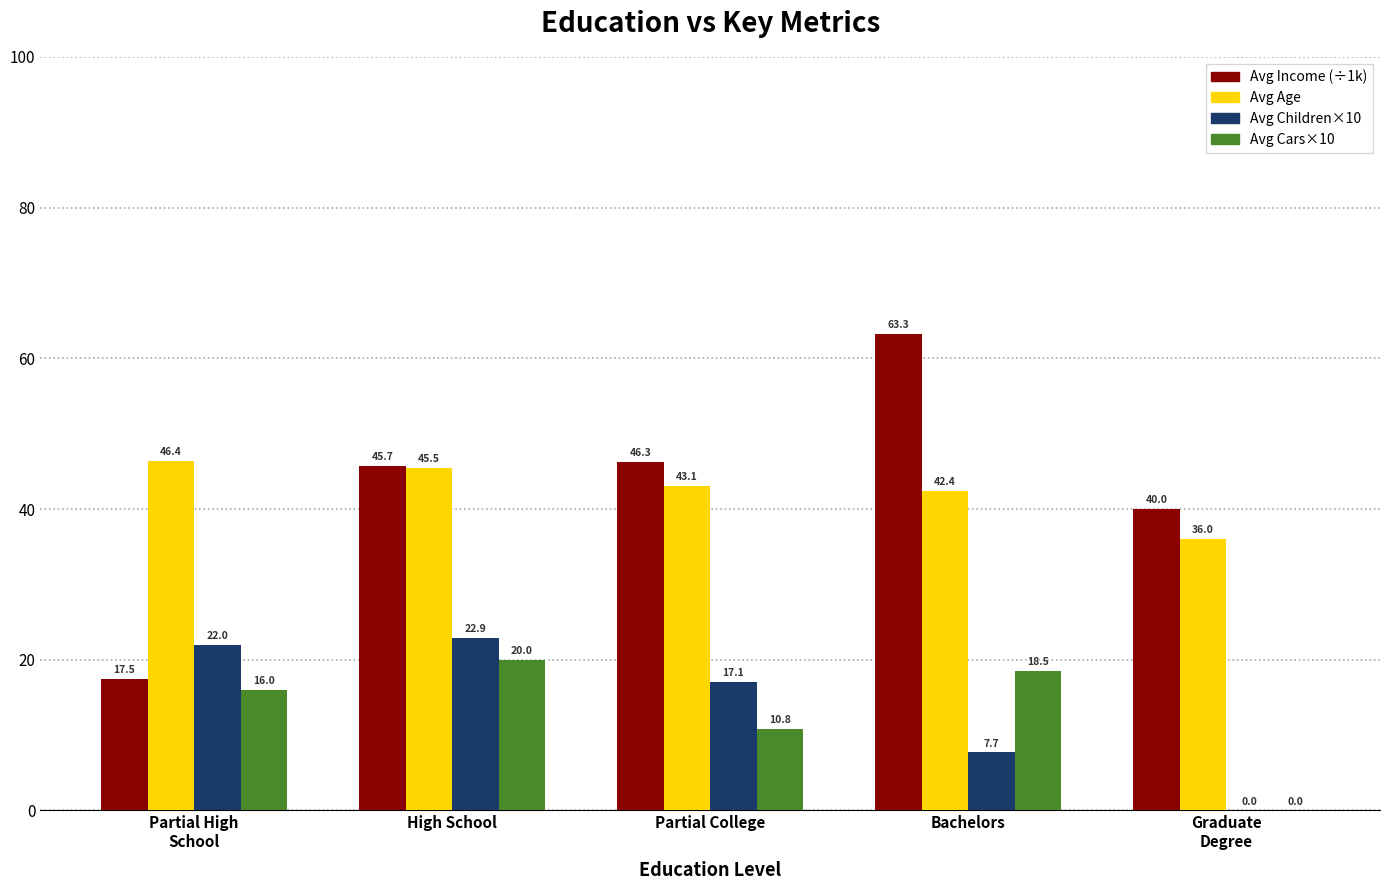

What is the greatest value displayed?

63.3